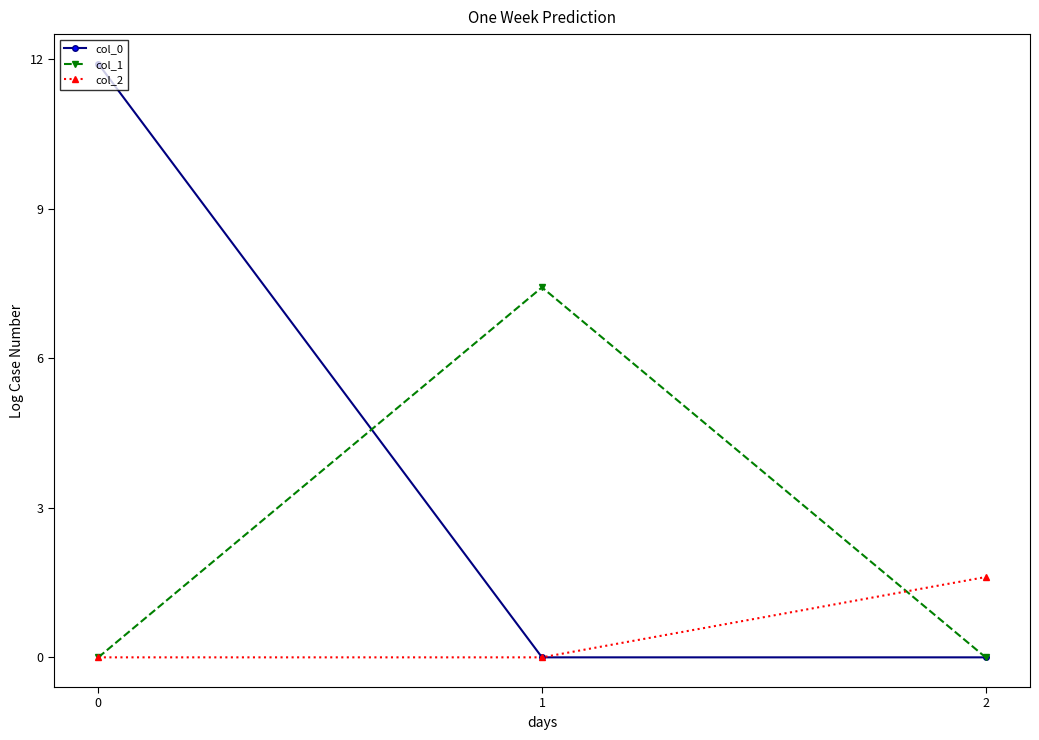

Is the value of col_1 at 1 greater than the value of col_0 at 2?

Yes